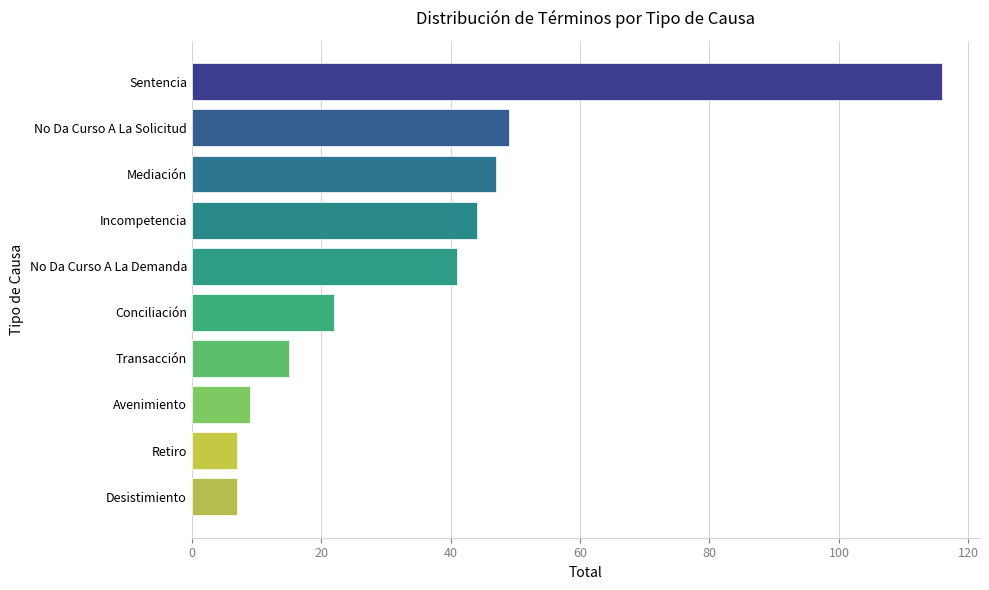

What is the difference between the maximum and minimum values?

109